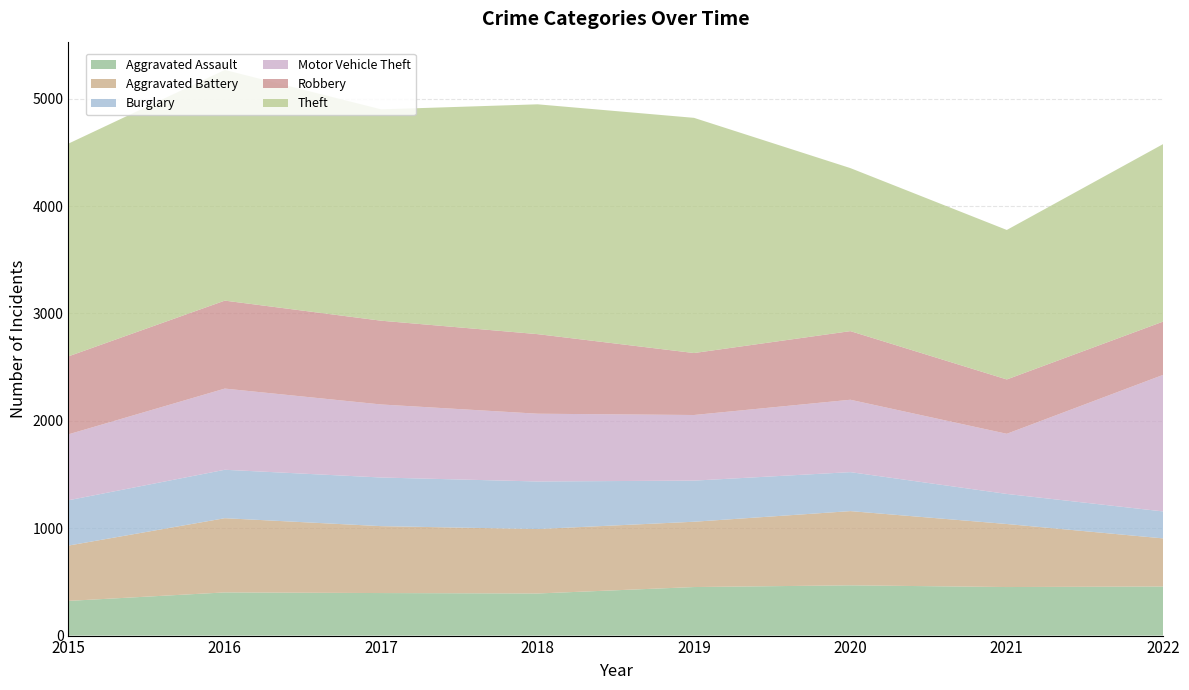

Reading left to right, what are all the values shown in this chart?

Aggravated Assault: 2015=323	2016=402	2017=396	2018=392	2019=452	2020=468	2021=452	2022=457
Aggravated Battery: 2015=515	2016=691	2017=623	2018=600	2019=608	2020=691	2021=587	2022=448
Burglary: 2015=422	2016=451	2017=453	2018=443	2019=383	2020=363	2021=280	2022=251
Motor Vehicle Theft: 2015=614	2016=756	2017=680	2018=631	2019=611	2020=674	2021=560	2022=1272
Robbery: 2015=726	2016=819	2017=780	2018=741	2019=577	2020=639	2021=506	2022=496
Theft: 2015=1981	2016=2148	2017=1968	2018=2140	2019=2190	2020=1518	2021=1392	2022=1653